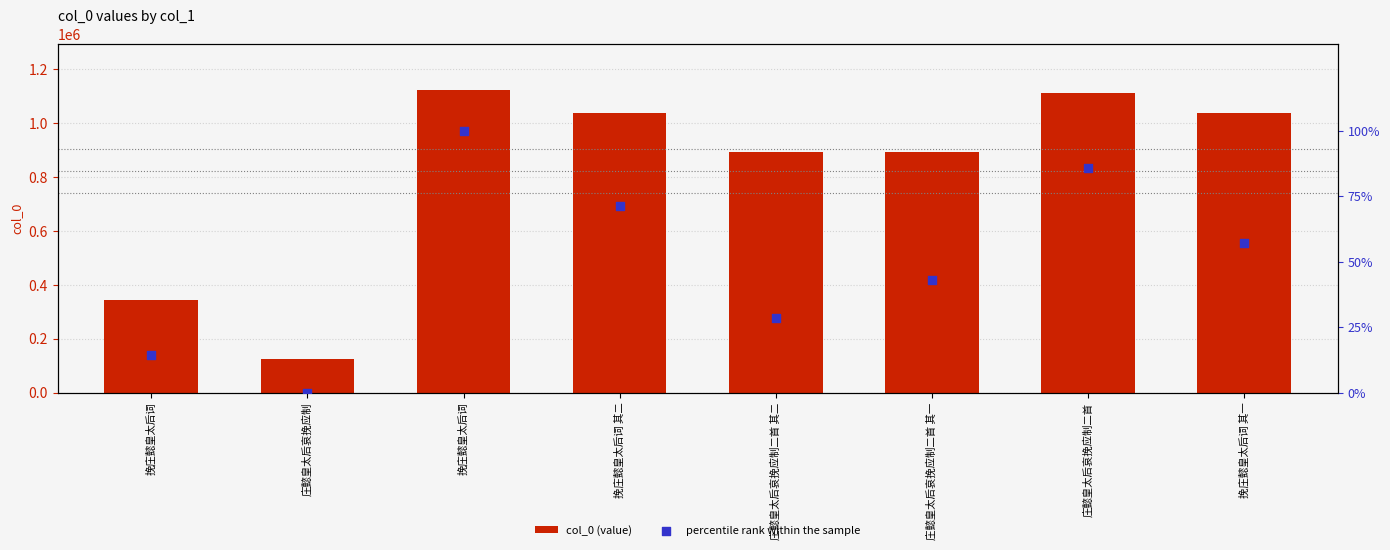

Which series has the largest Y range (max minus min)?

col_0 (value)